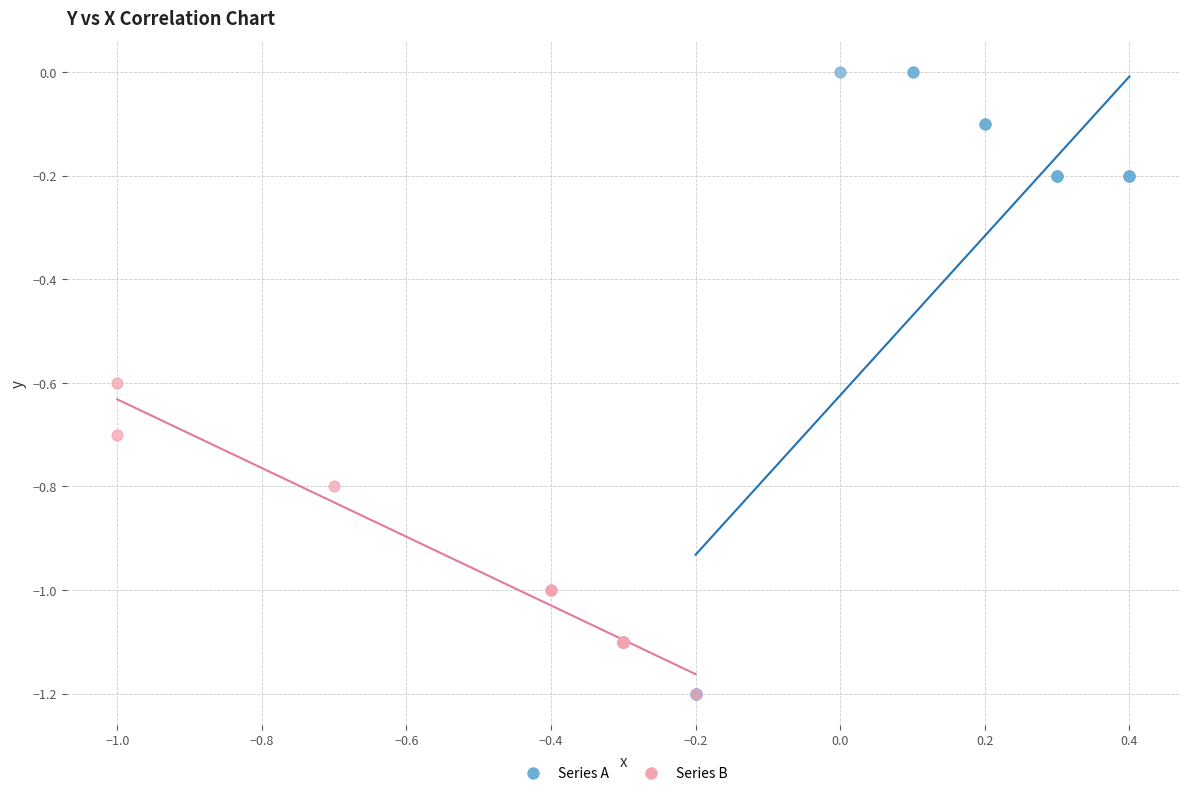

Which series has the largest Y range (max minus min)?

Series A